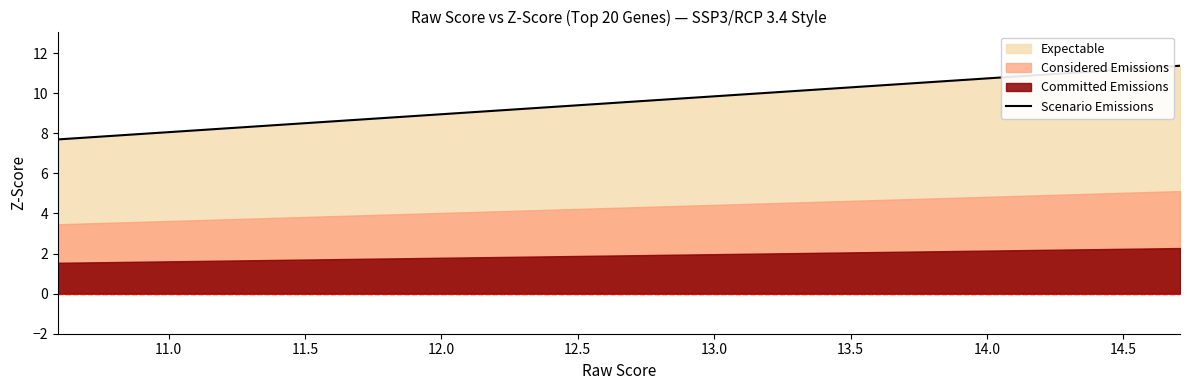

Reading right to left, extract all data points from this chart.

11.4	11.1	10.8	10.6	10.3	10.0	9.7	9.2	9.0	9.0	9.0	9.0	8.7	8.5	8.3	8.3	7.9	7.7	7.7	7.7